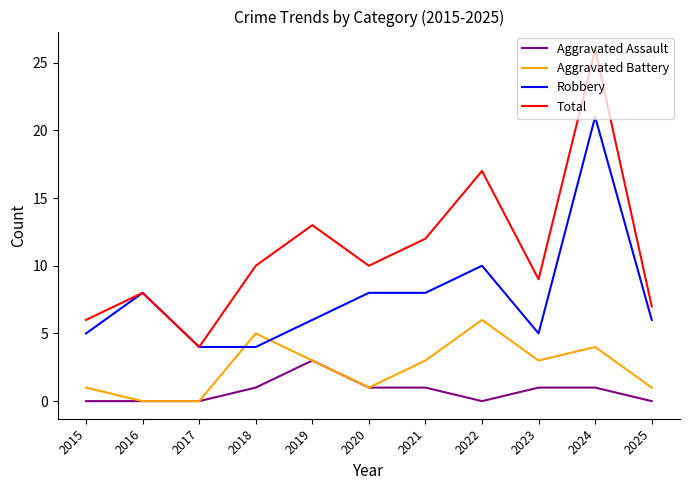

True or false: Aggravated Assault and Robbery intersect in this chart.

False